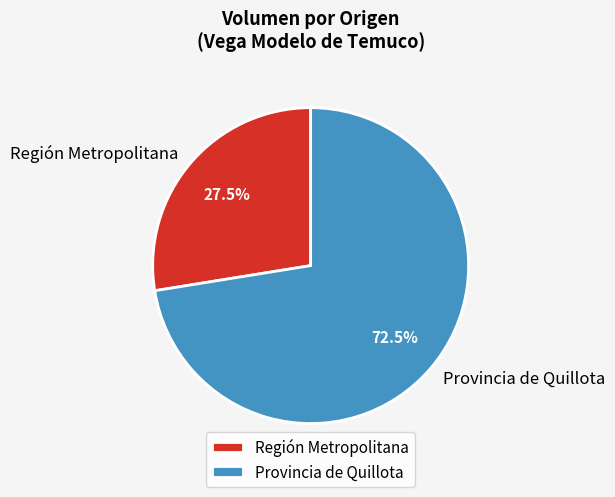

Approximately how many times larger is the value at Provincia de Quillota compared to Región Metropolitana?

2.6